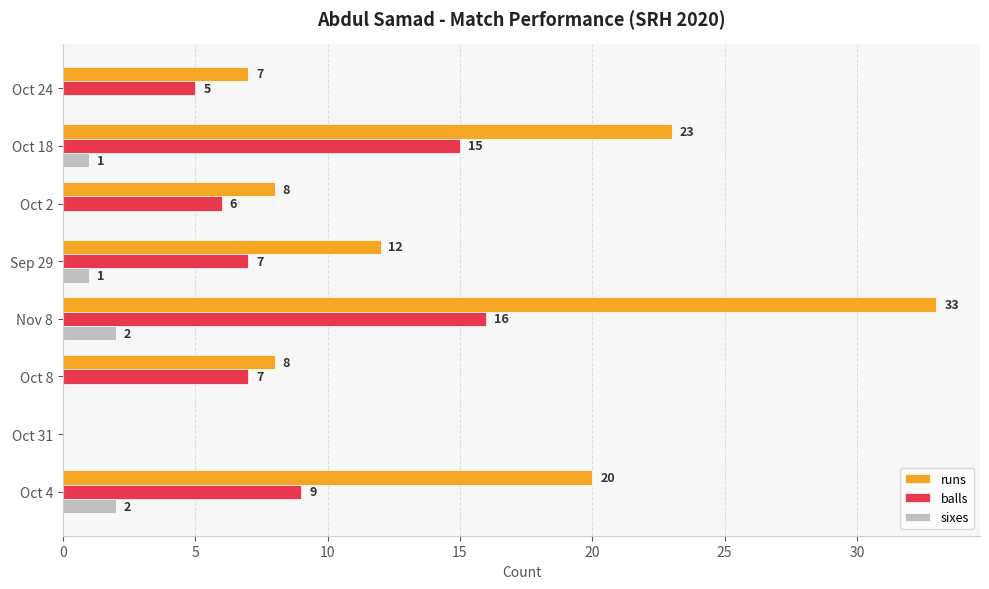

How many sixes values are between 0 and 2?

8